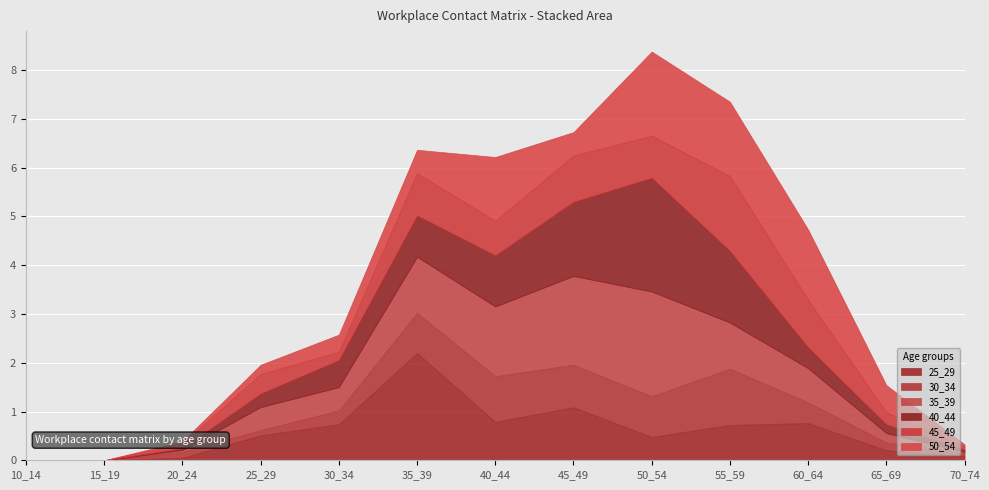

What is the label of the 3rd point from the left?

20_24